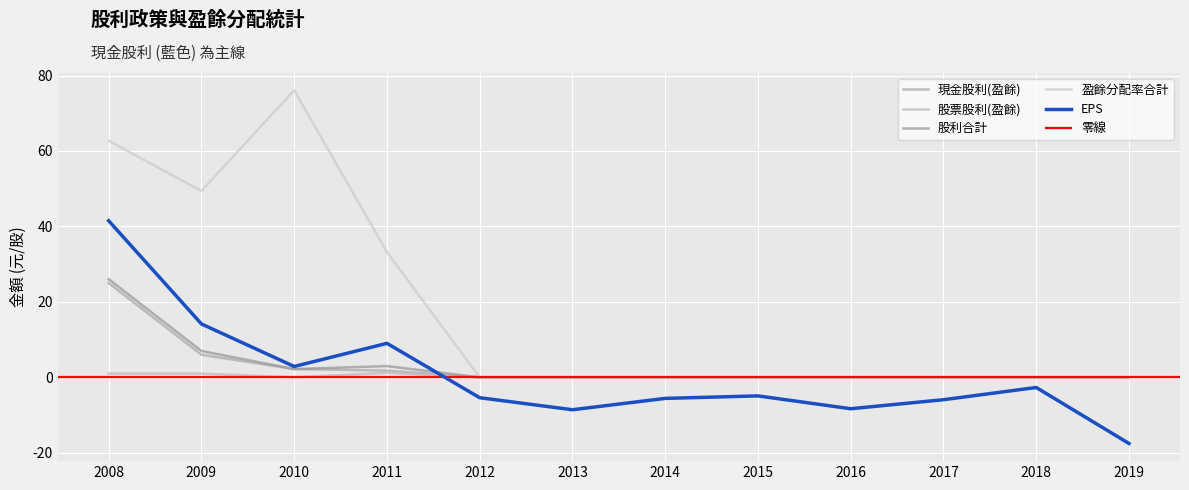

Where do EPS and 股利合計 first cross each other?

2011 and 2012